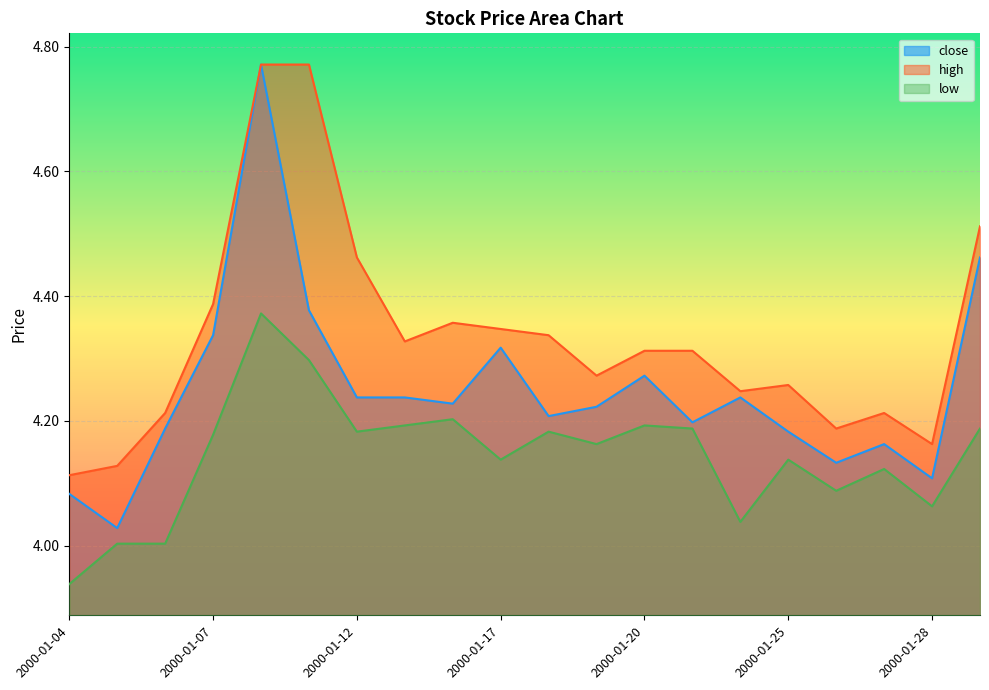

Which series has the widest spread of values?

close